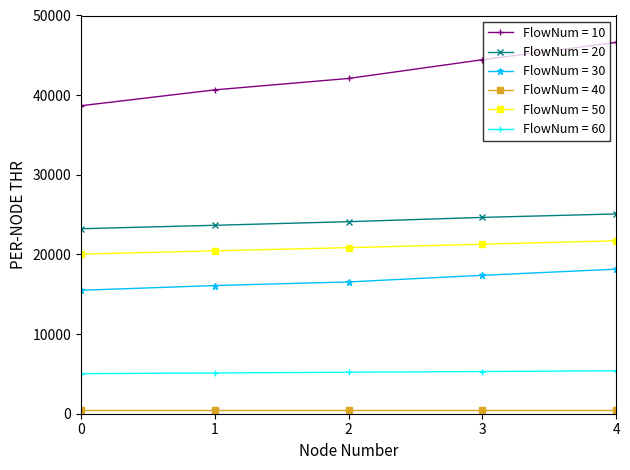

True or false: FlowNum = 30 and FlowNum = 20 cross at least once.

False